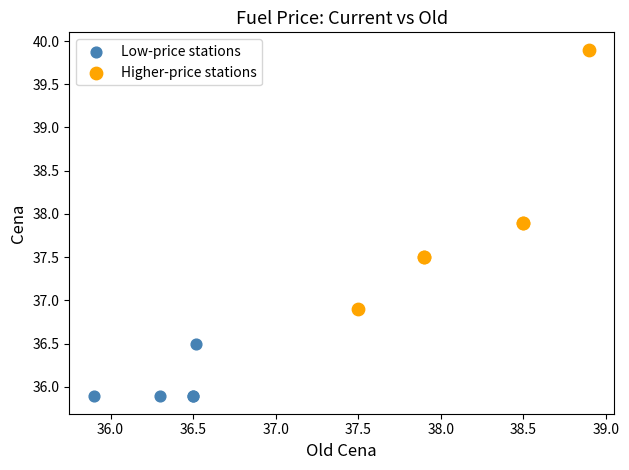

Which series reaches the maximum Y coordinate?

Higher-price stations